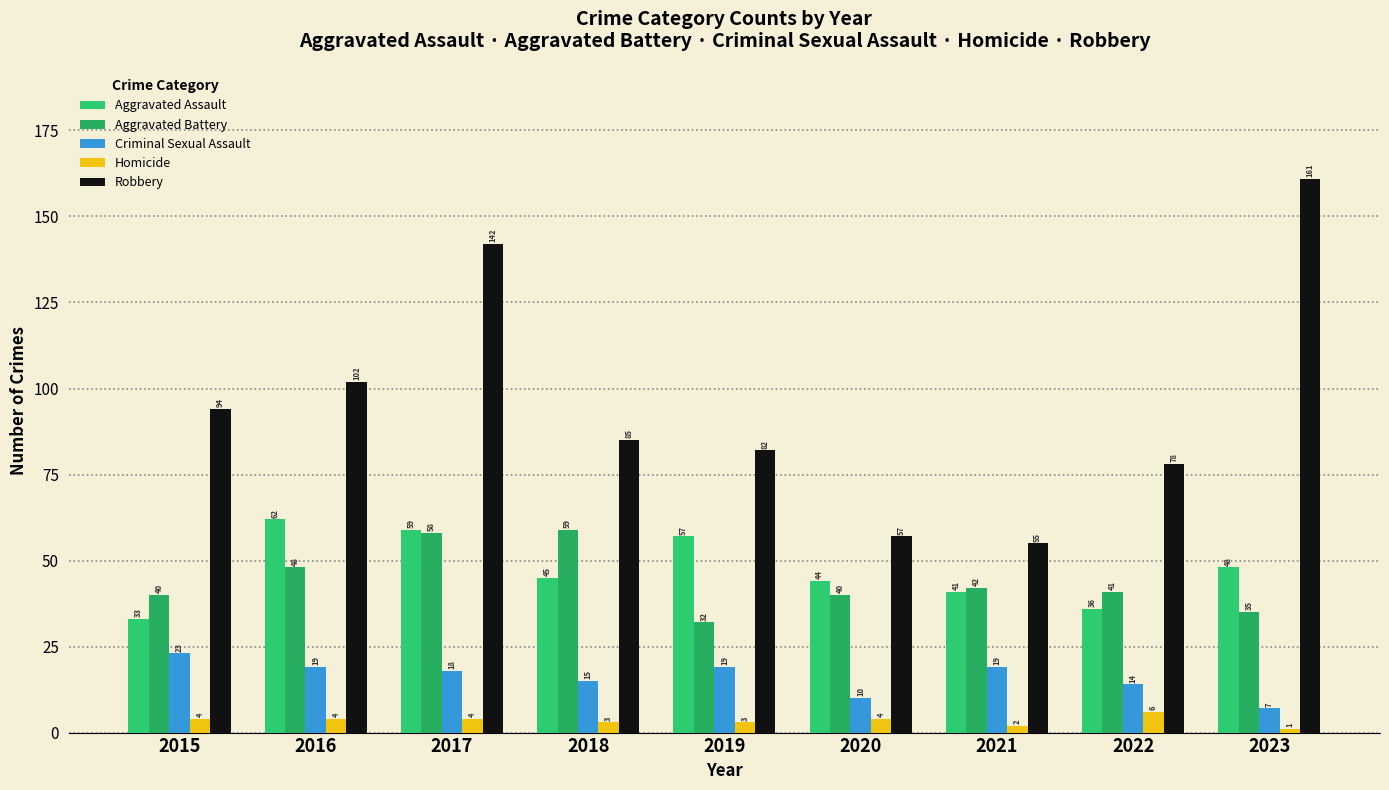

How many data points does each series have?

9